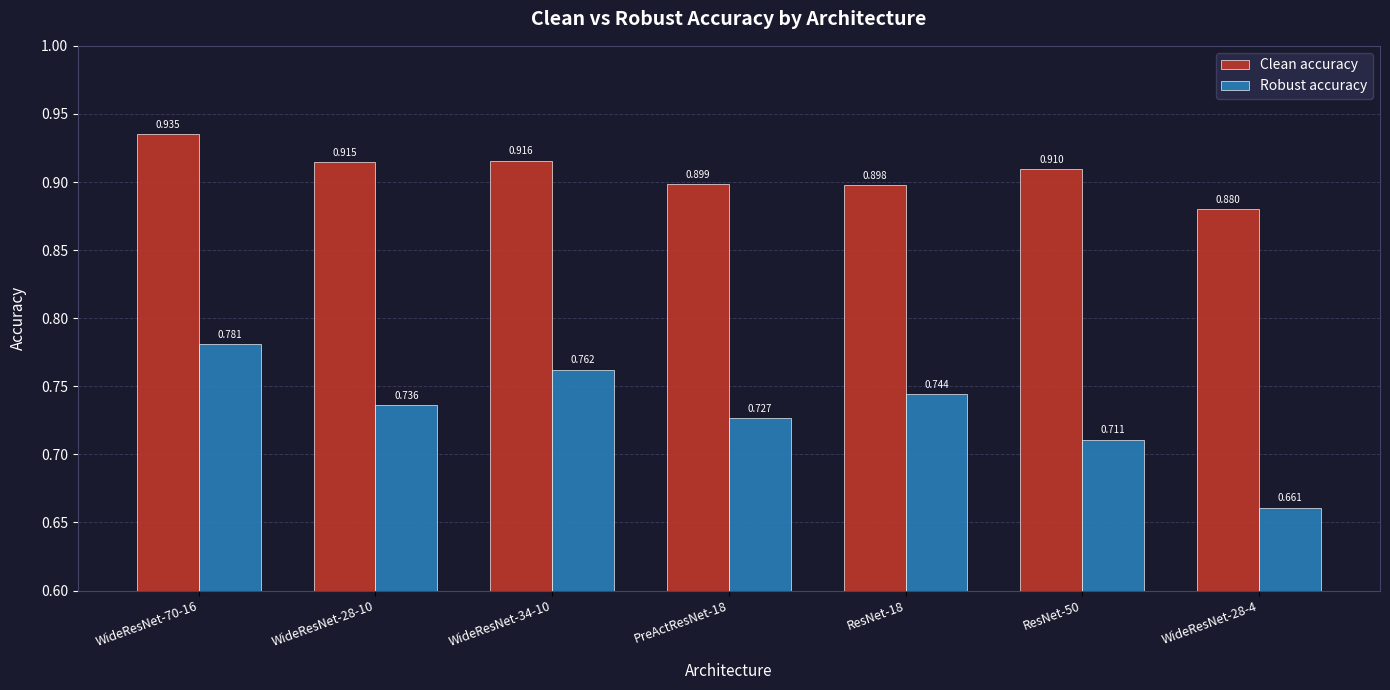

How many bars are there in each group?

2